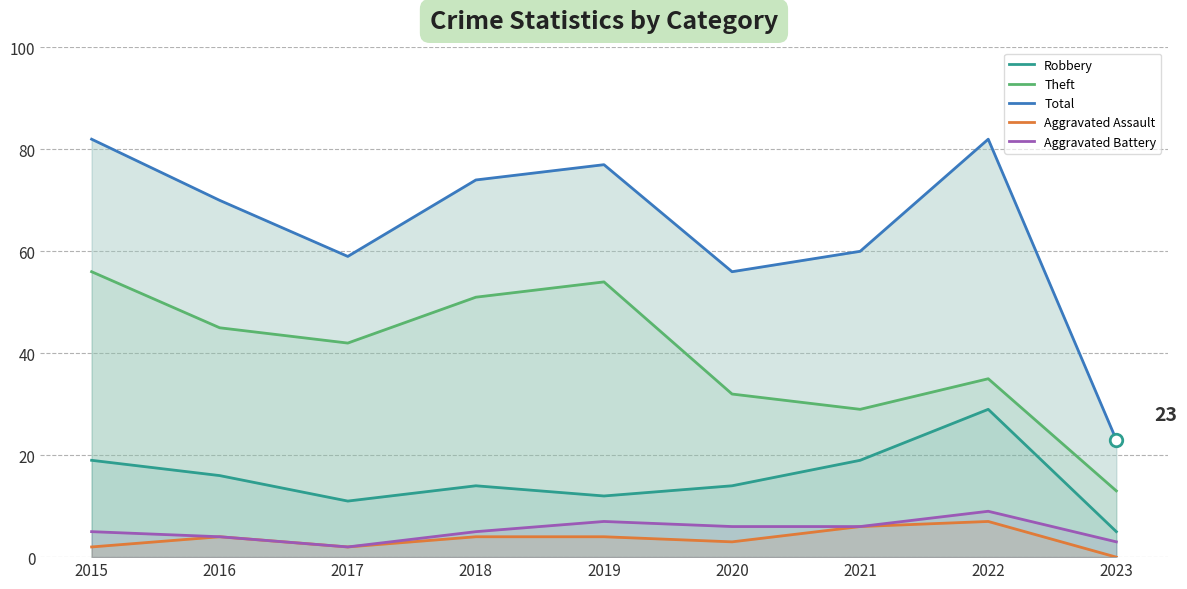

At how many categories does at least one series exceed 45?

8